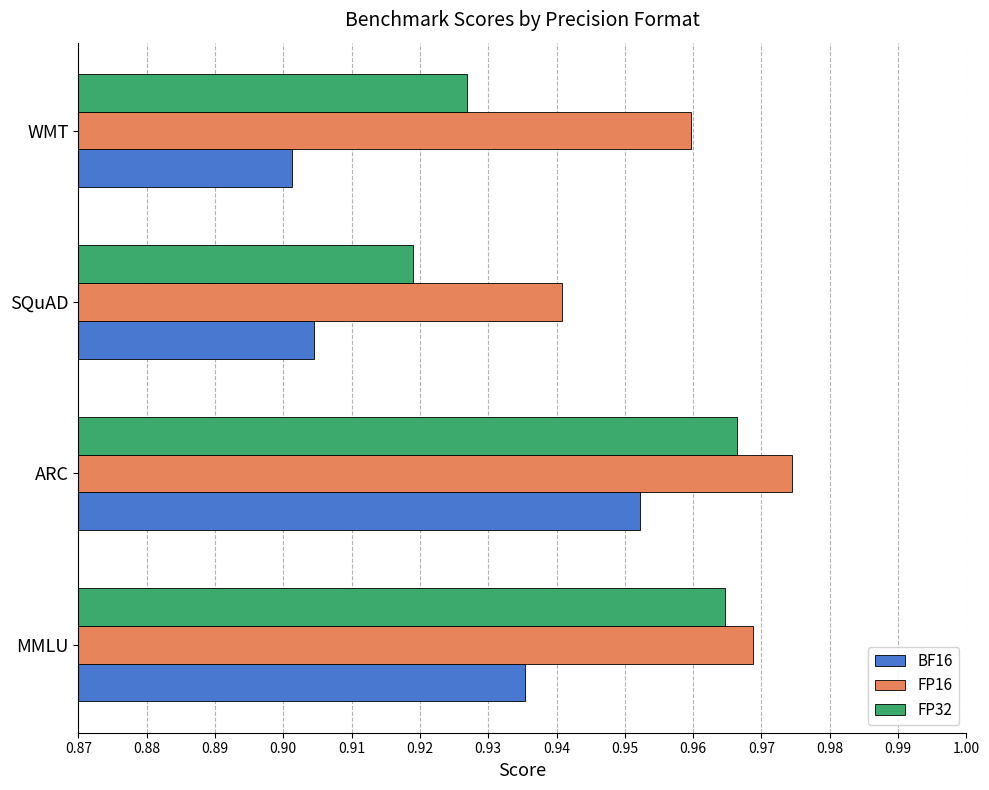

Is it true that BF16 equals 0.3 at ARC?

False